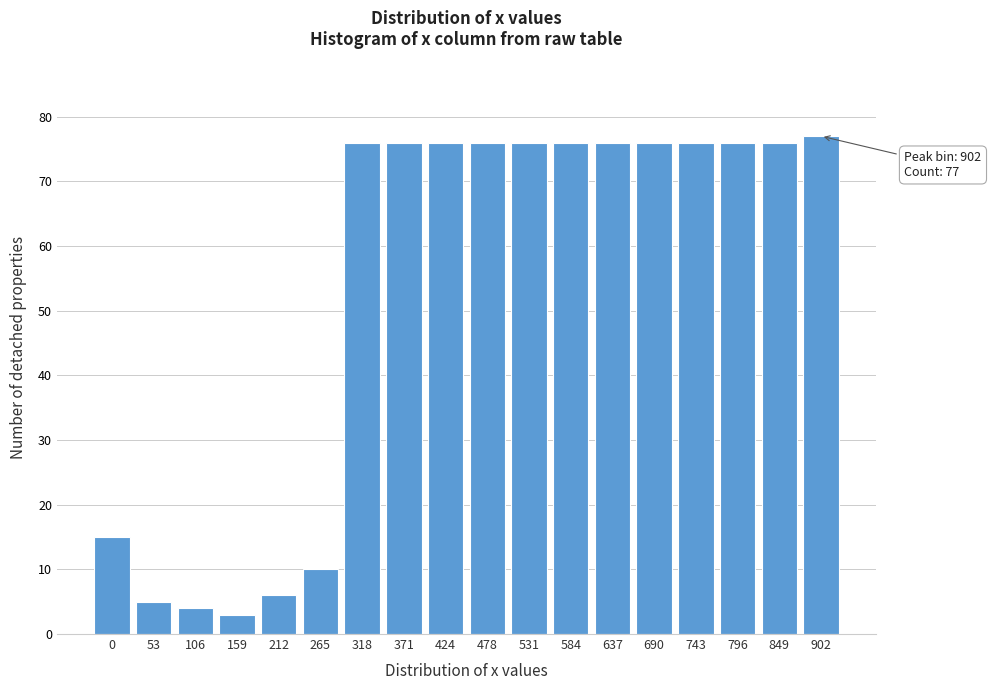

Reading right to left, extract all data points from this chart.

77	76	76	76	76	76	76	76	76	76	76	76	10	6	3	4	5	15